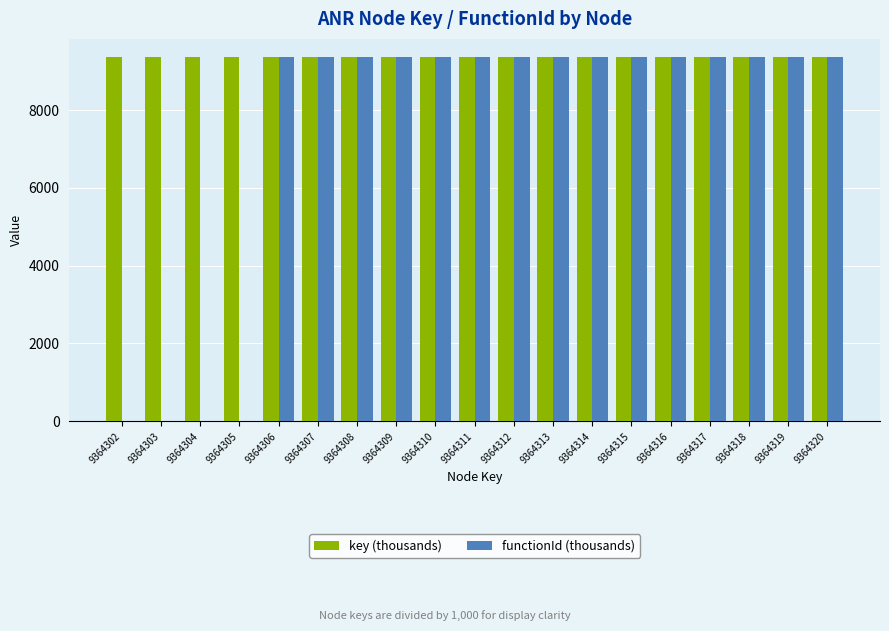

Does the chart contain stacked bars?

No